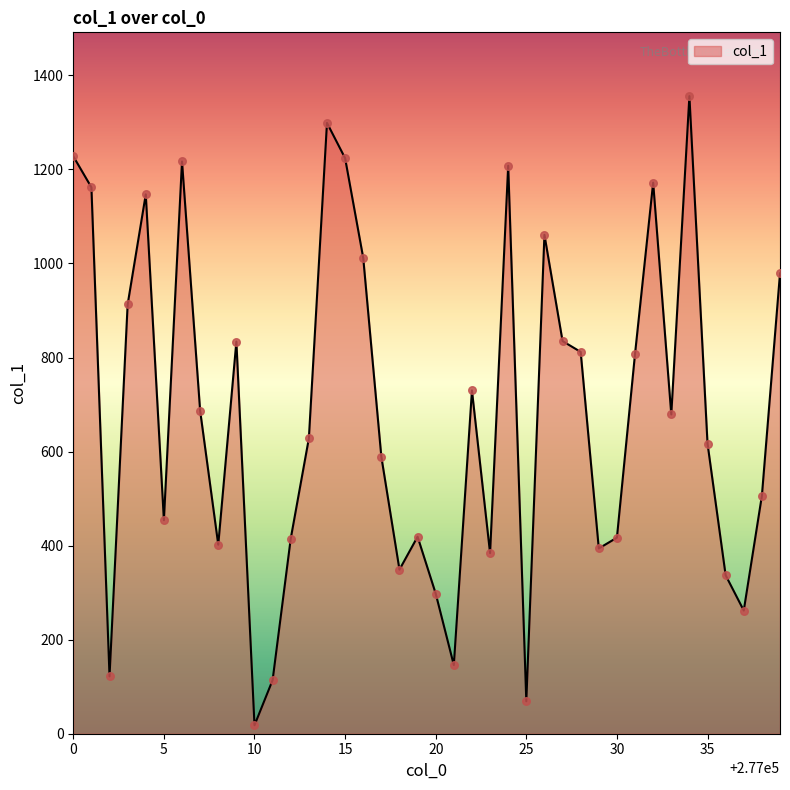

What is the maximum value shown in the chart?

1356